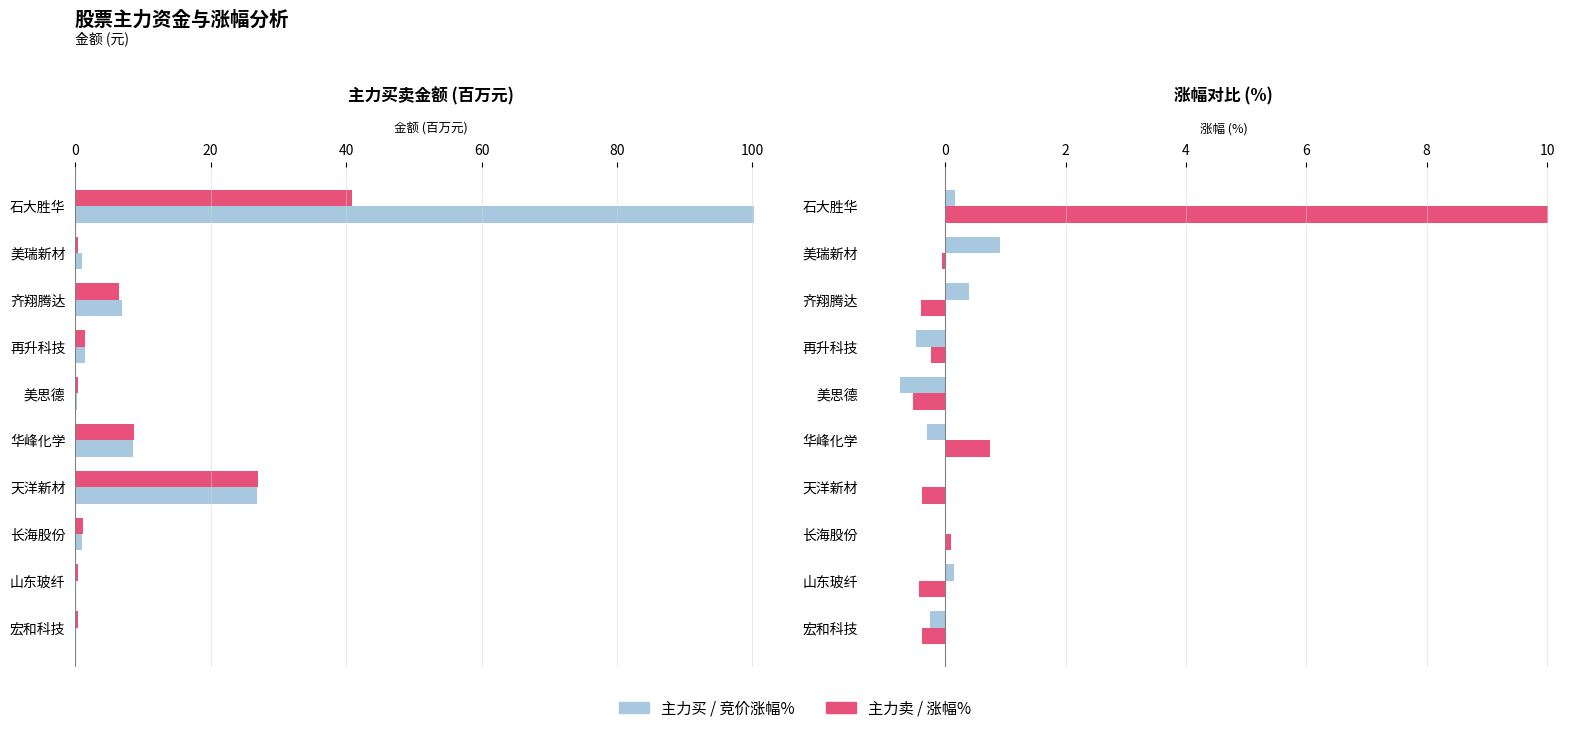

How many values in the 主力买 series exceed 1?

5